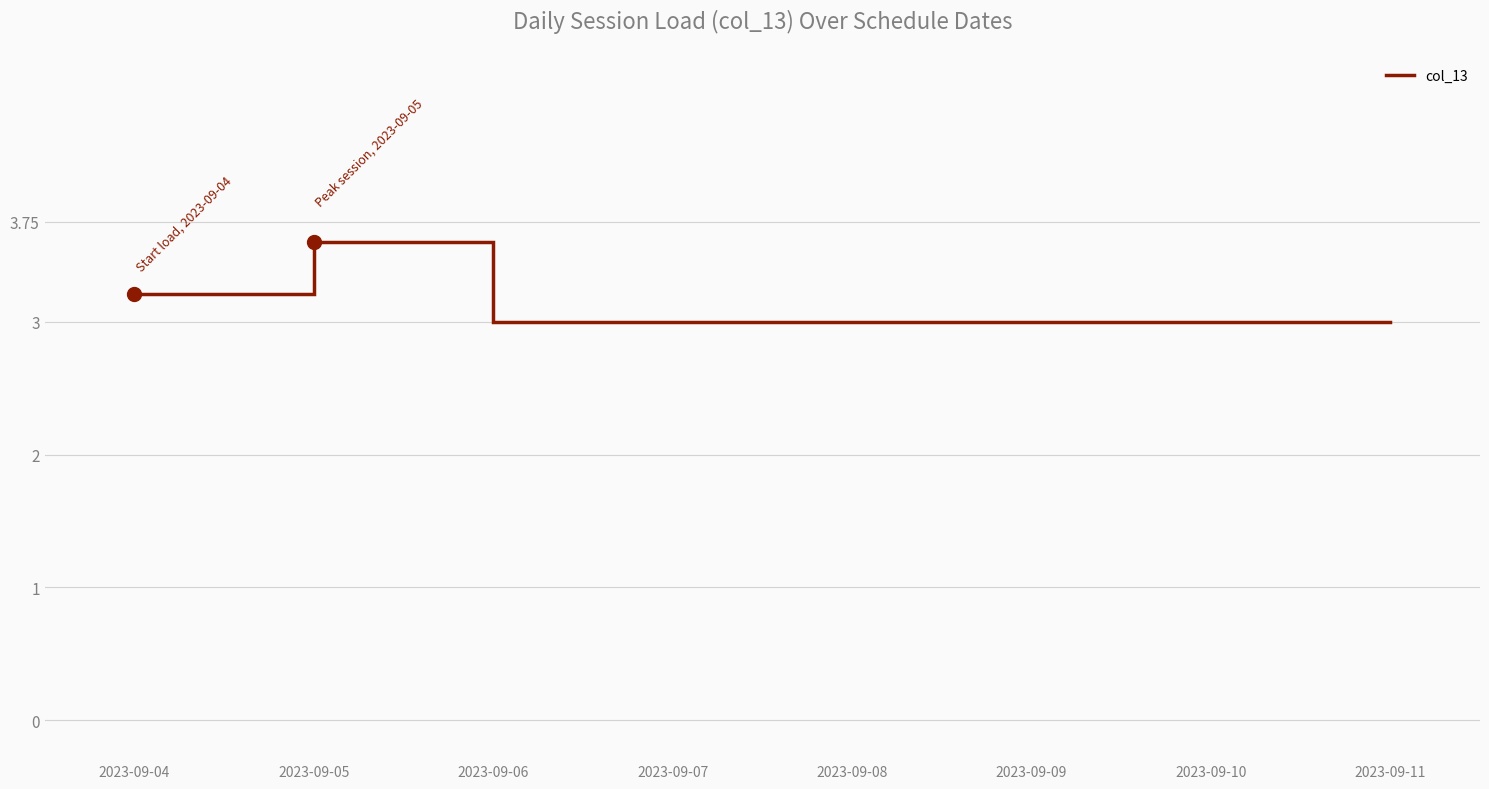

What is the difference between the values at 2023-09-04 and 2023-09-08?

0.2